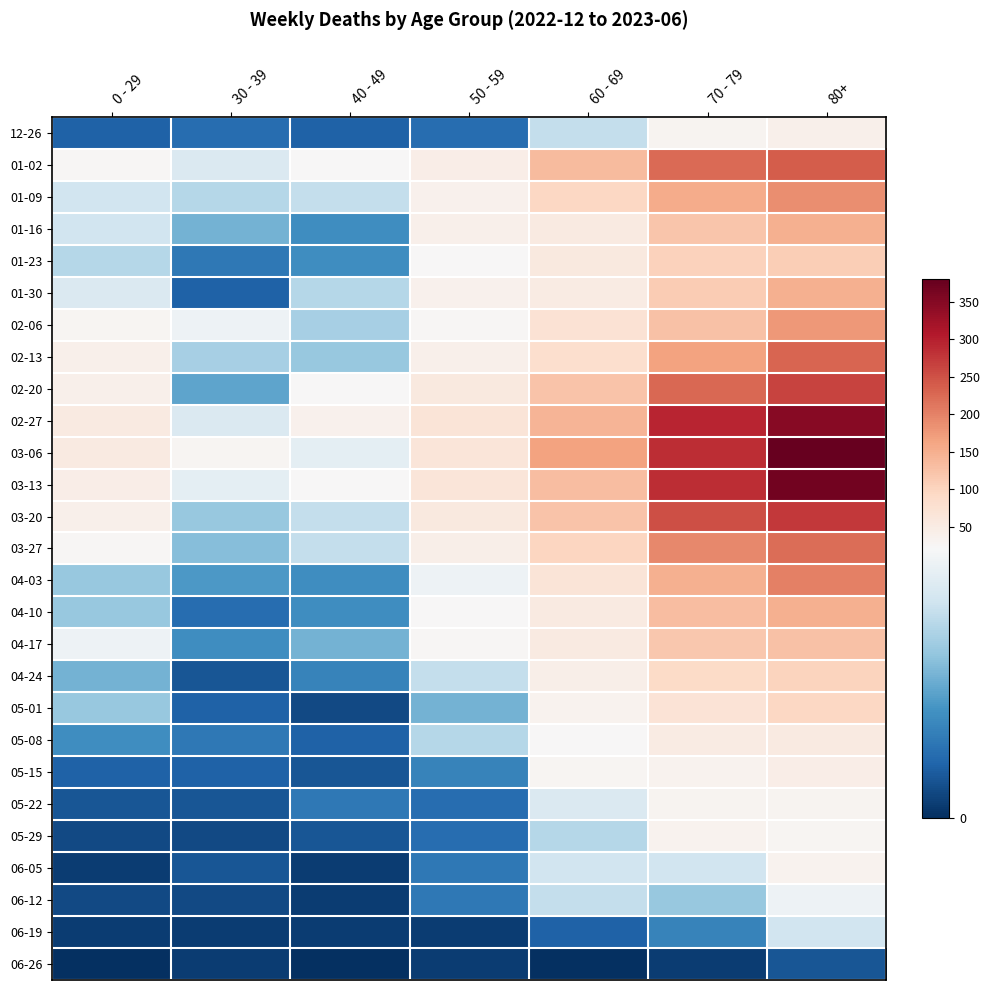

At how many categories does at least one series exceed 63?

4